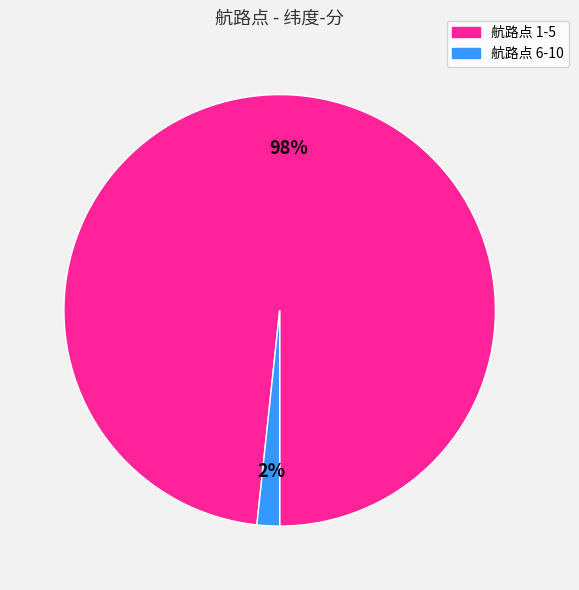

To the nearest percent, what is the average slice percentage?

50%